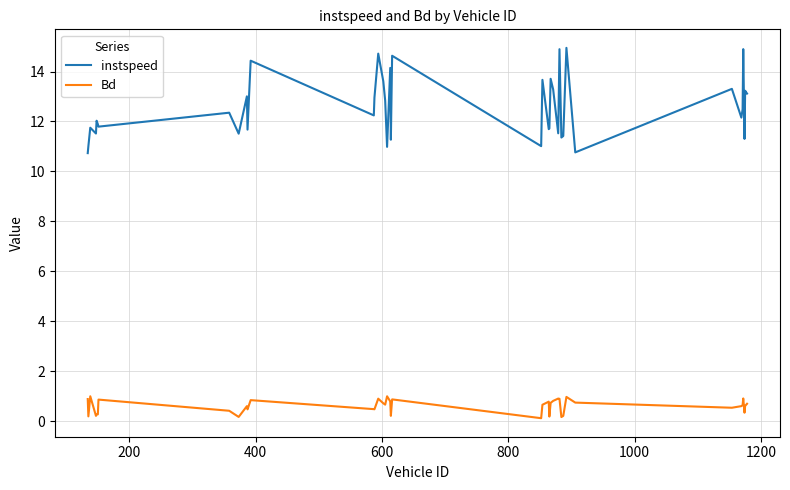

True or false: Bd and instspeed cross at least once.

False